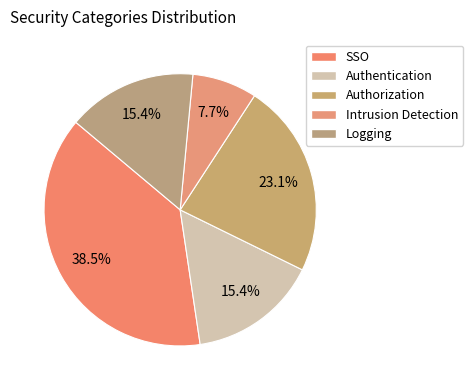

True or false: Authorization accounts for 11% of the total.

False